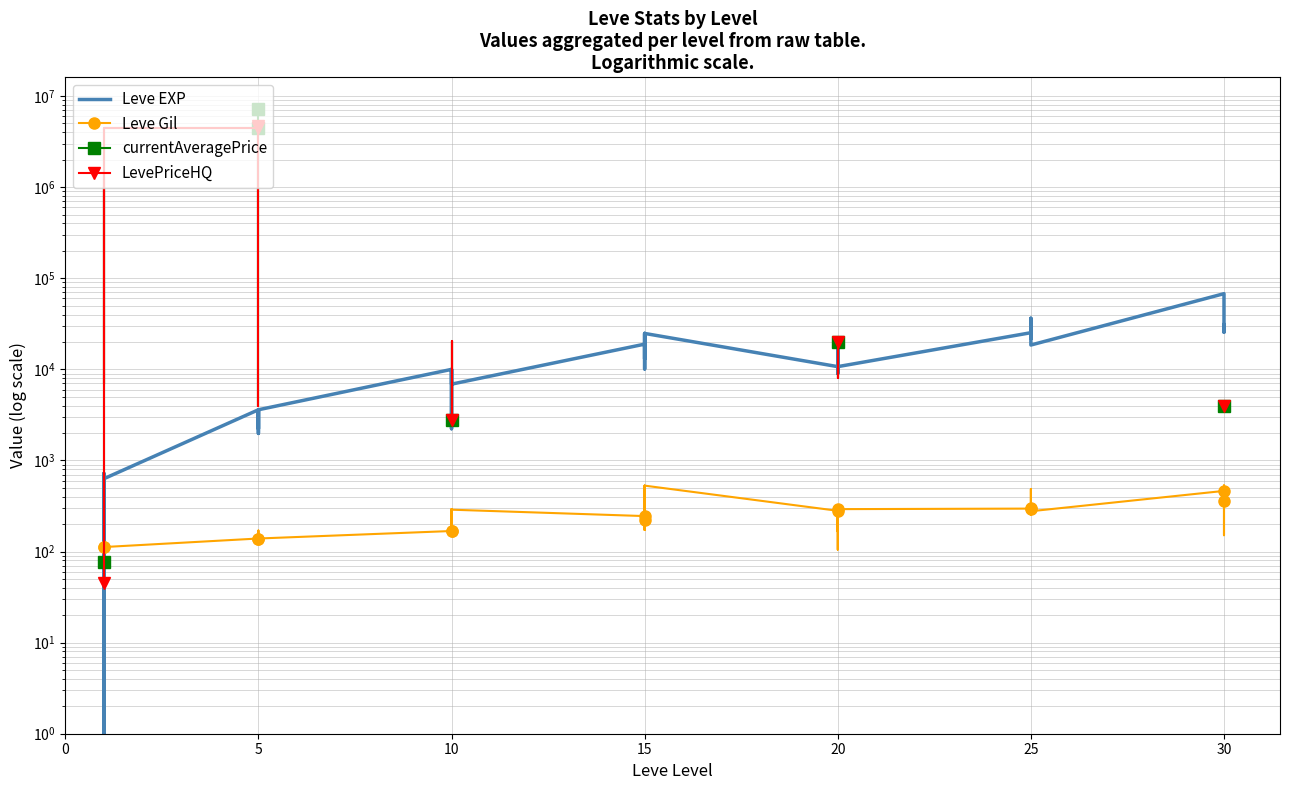

What value does the currentAveragePrice series have at 10?

20502.0